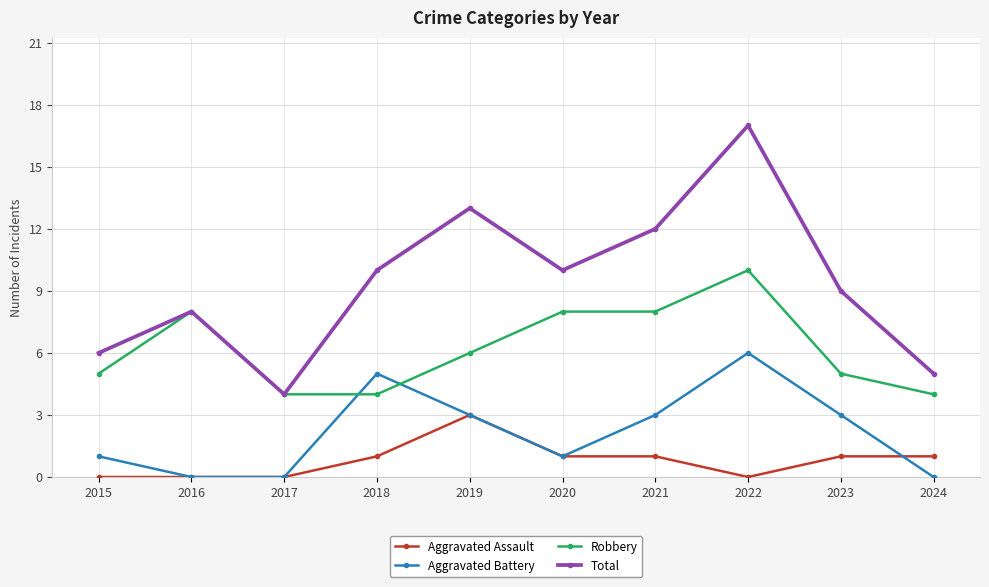

What is the difference between the maximum and minimum values in the Total series?

13